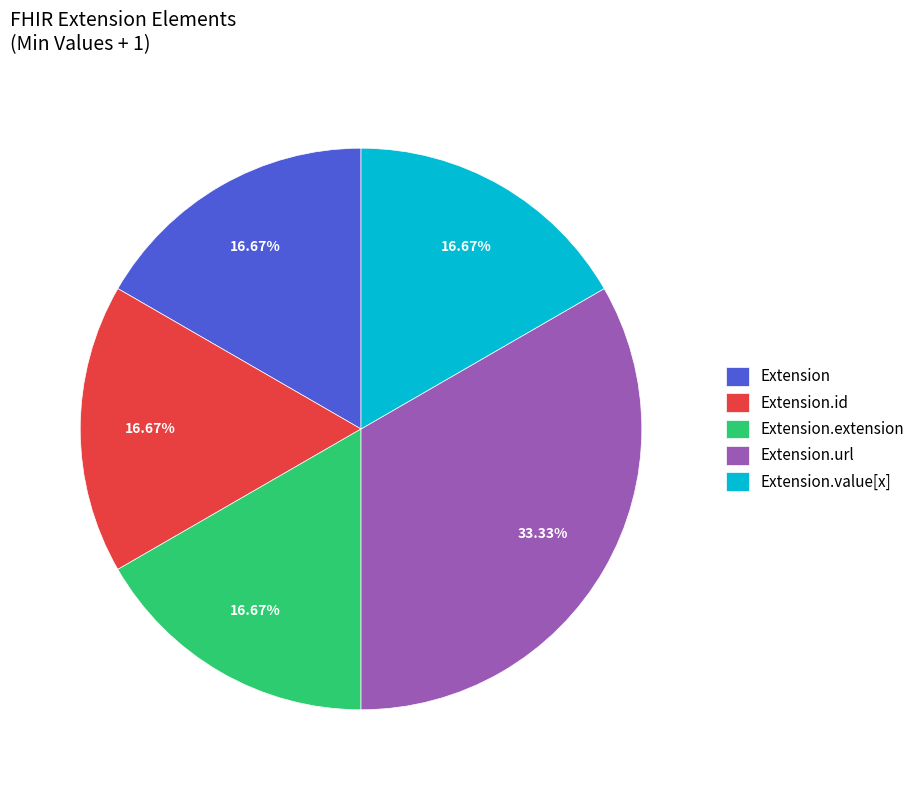

Does Extension.value[x] account for over 50% of the chart?

No